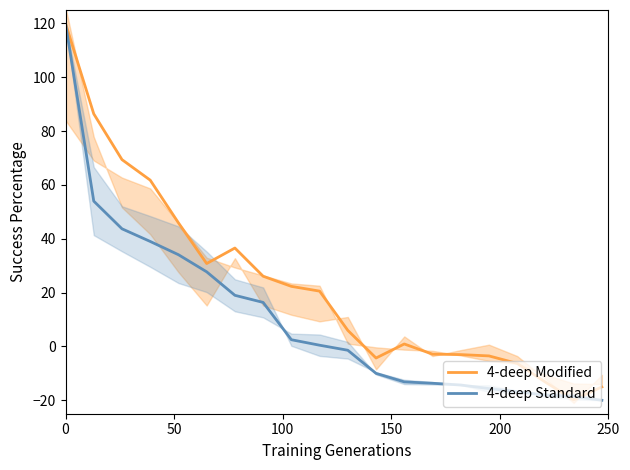

What is the maximum value for 4-deep Standard?

120.0